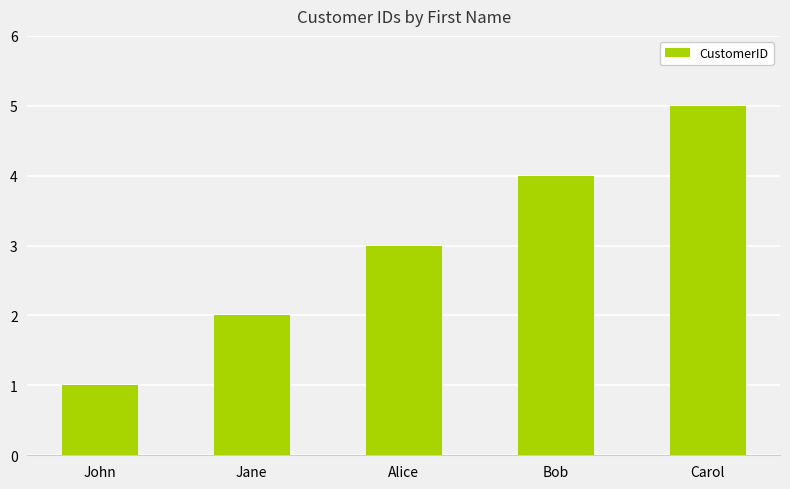

What position from the right is John?

5